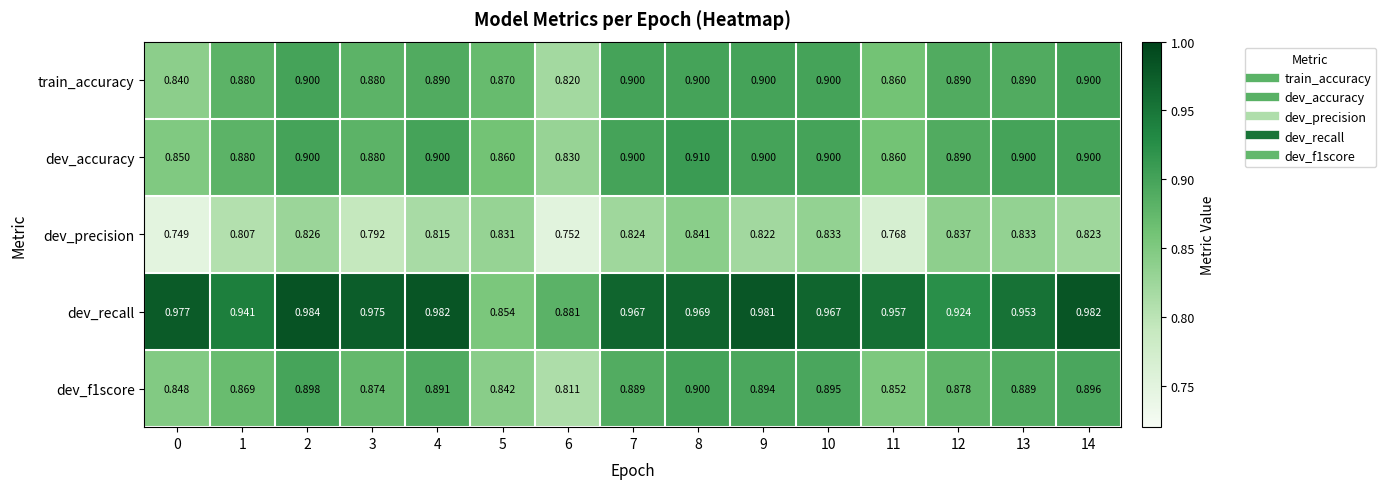

Which series has the largest total across all categories?

dev_recall